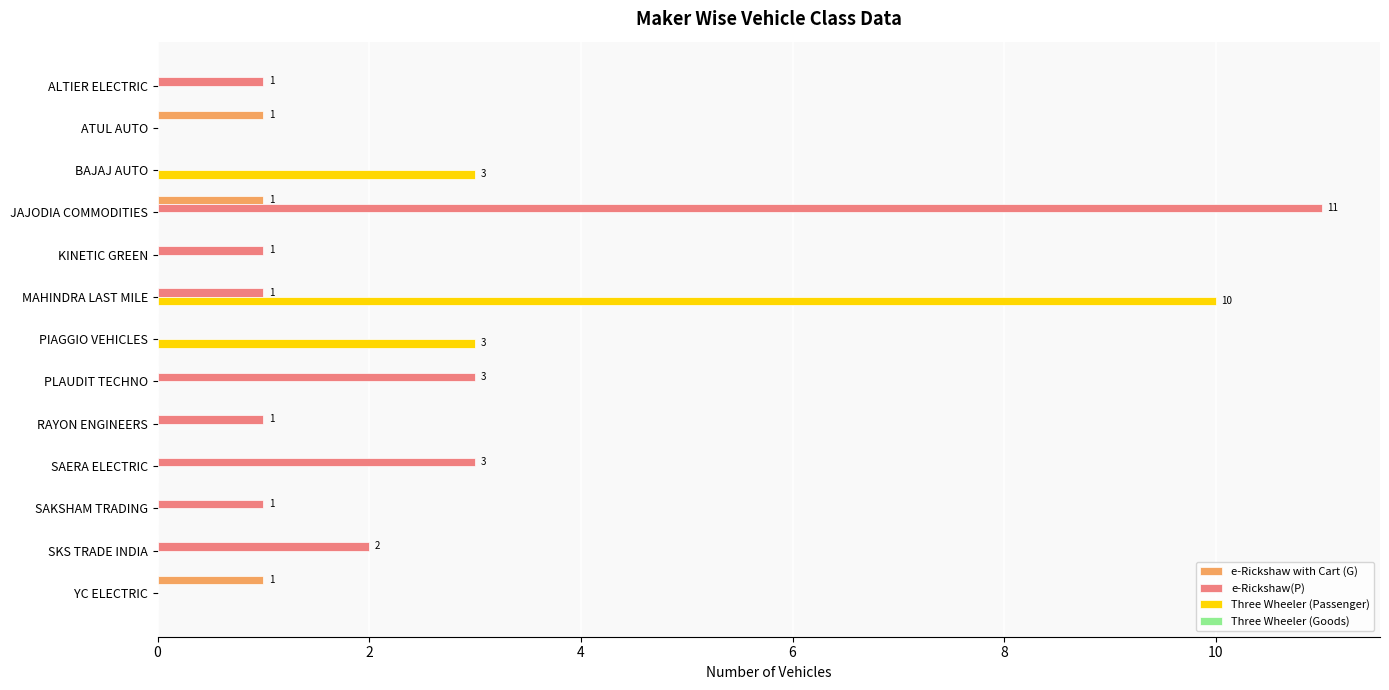

Count the number of data series in this chart.

3